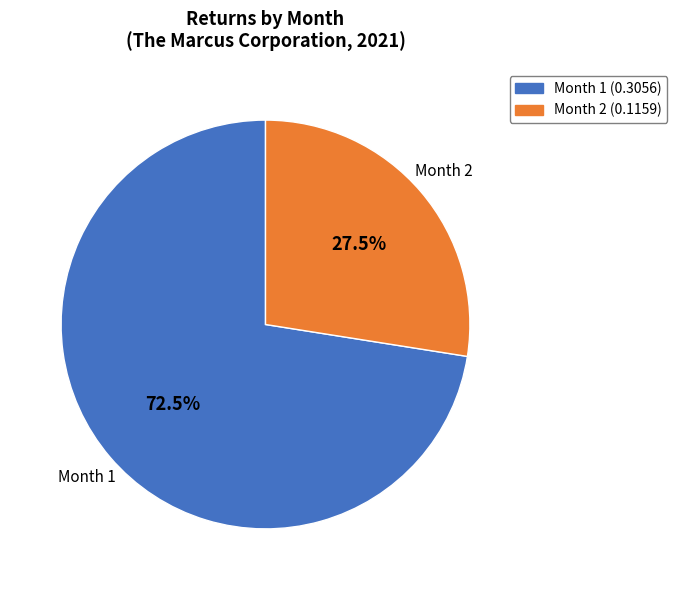

What percentage do Month 1 and Month 2 together represent?

100.0%